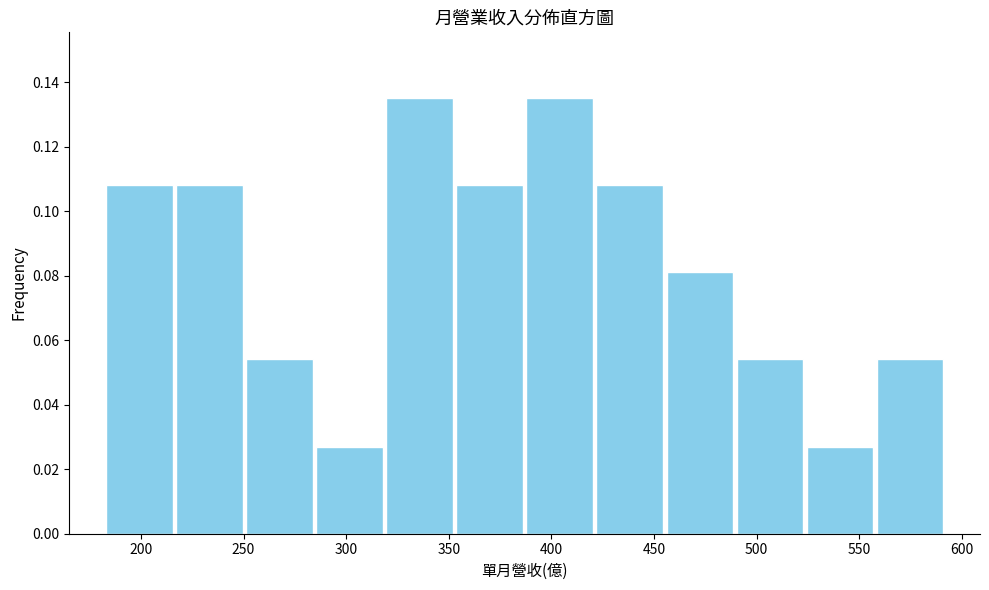

Reading left to right, transcribe this chart: for each bar, give the range it covers on the x-axis and its height. Neither the bar edges nor the heights are printed on the chart, so give them approximately, as read against the axes.

180 to 215: 0.108
215 to 250: 0.108
250 to 285: 0.054
285 to 320: 0.028
320 to 355: 0.136
355 to 385: 0.108
385 to 420: 0.136
420 to 455: 0.108
455 to 490: 0.082
490 to 525: 0.054
525 to 560: 0.028
560 to 590: 0.054